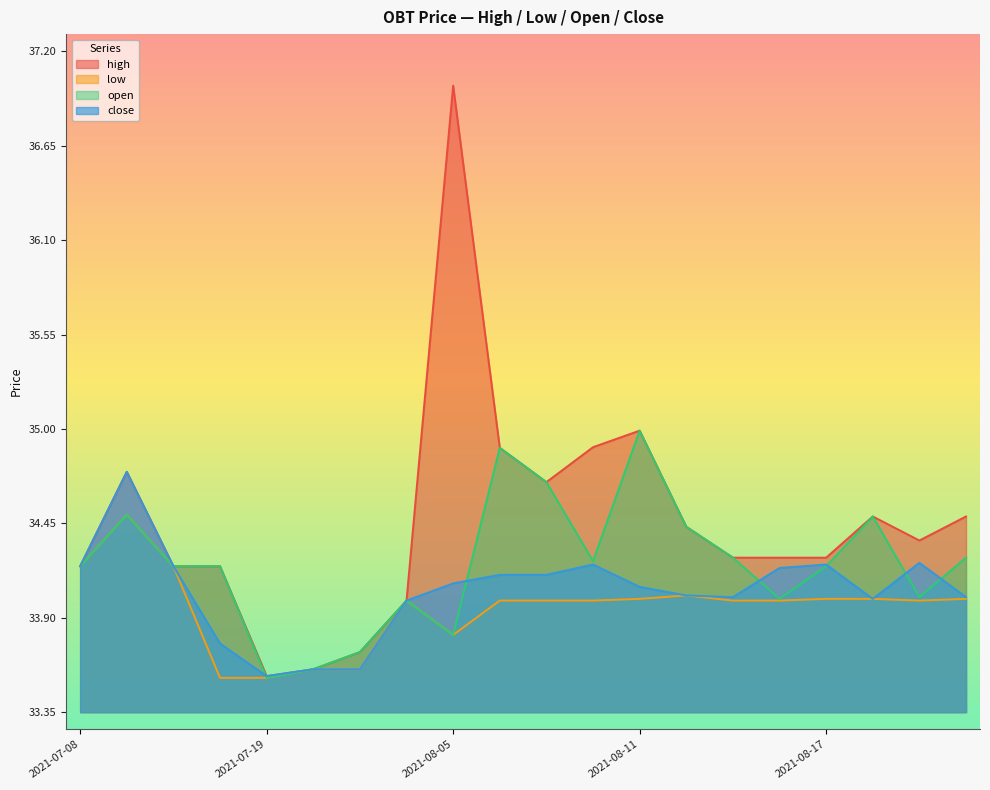

How many interior local valleys does the low series have?

2